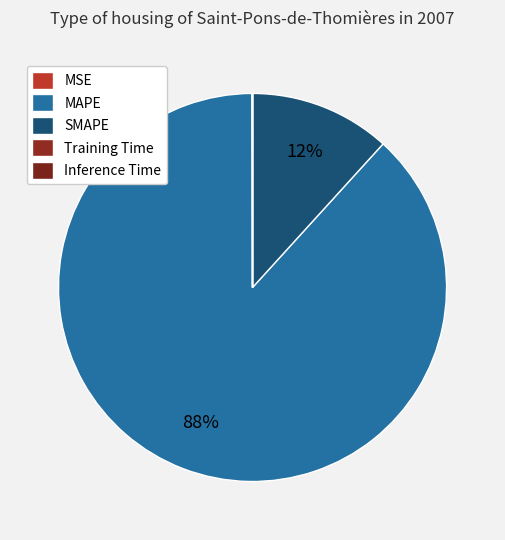

To the nearest percent, what percentage of the pie is SMAPE?

12%